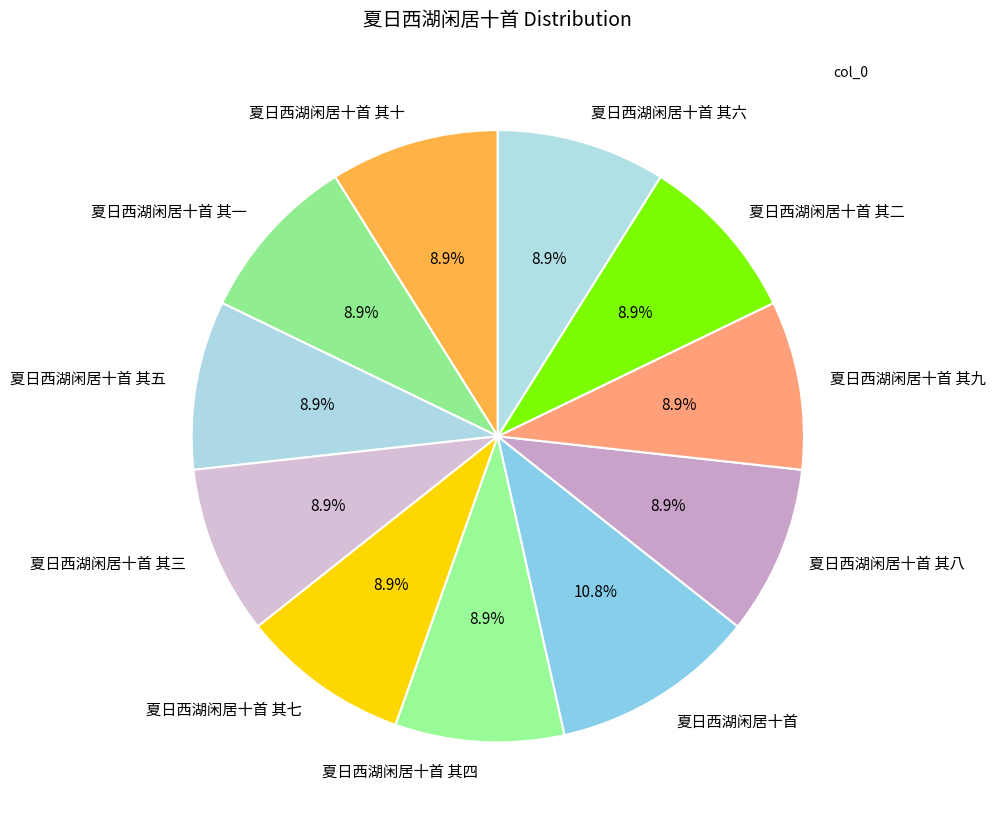

Count the number of slices in the pie.

11